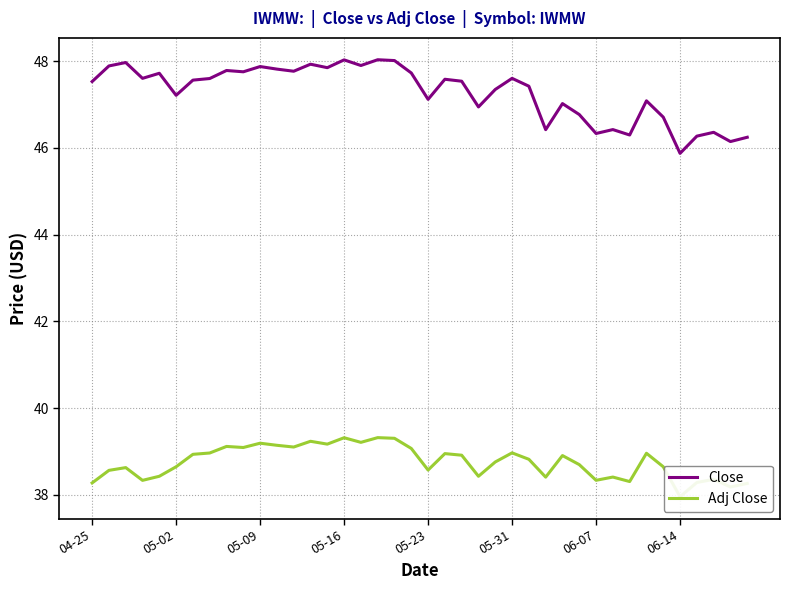

What is the lowest value of the Close series?

45.9